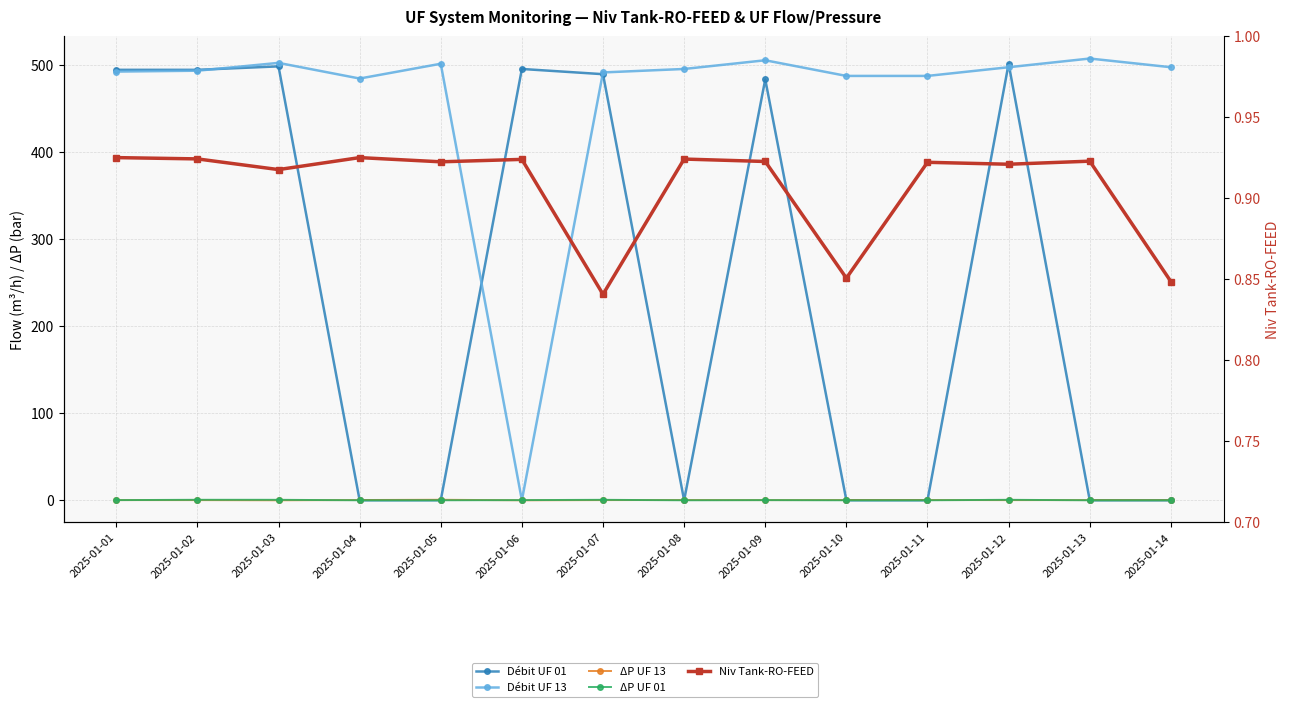

True or false: ΔP UF 01 has more than 0 points higher than both neighbors.

True